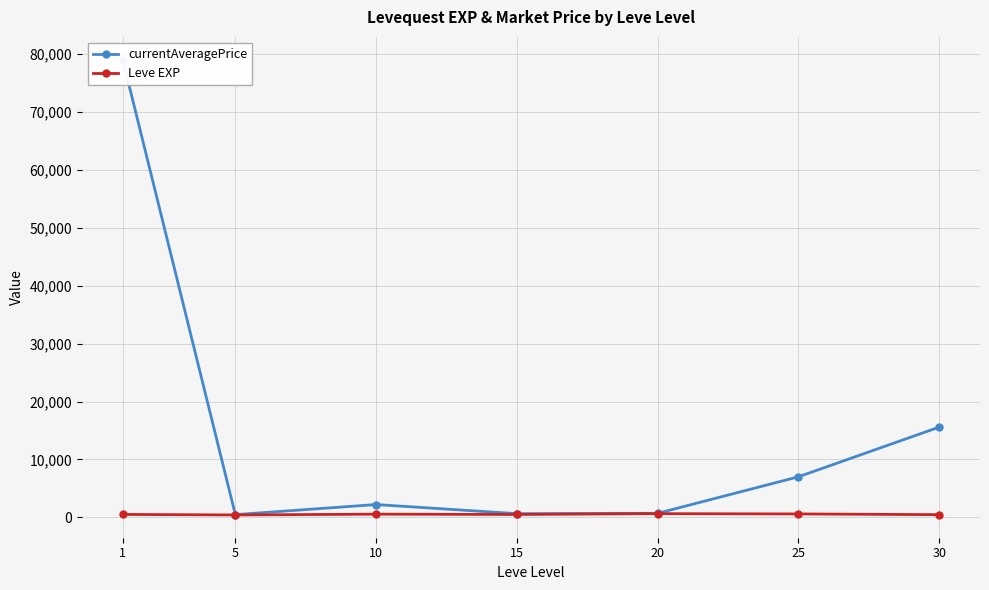

Rank the series at 10 from highest to lowest value.

currentAveragePrice, Leve EXP